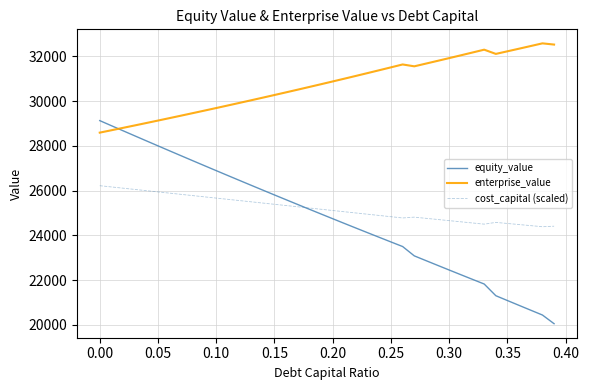

In enterprise_value, how many points are higher than both neighbors (excluding endpoints)?

3